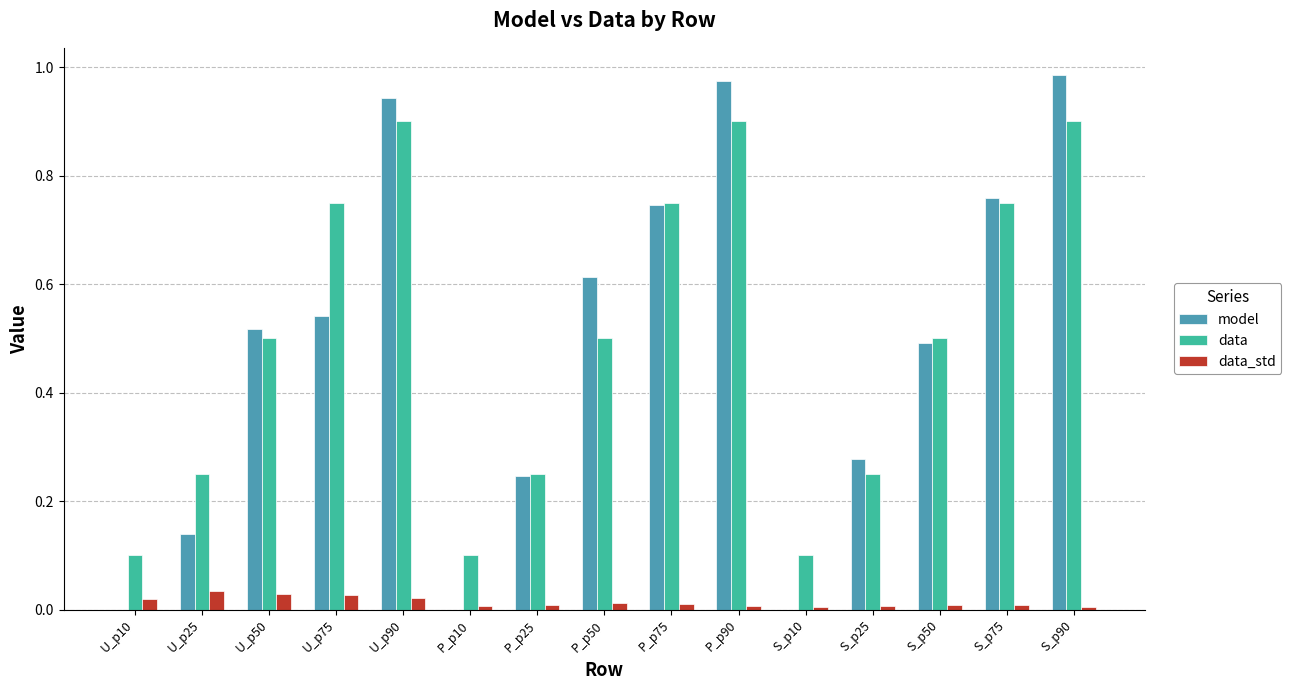

Between U_p50 and U_p75, which series saw the biggest shift?

data